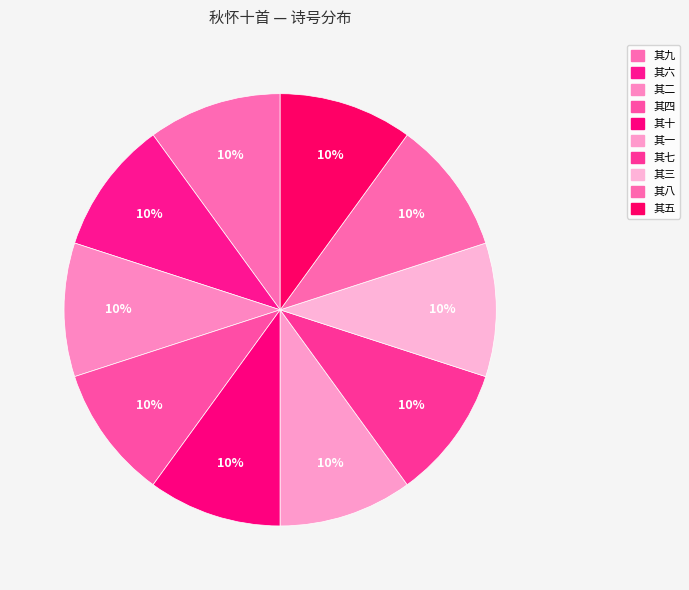

True or false: 其三 accounts for 1% of the total.

False